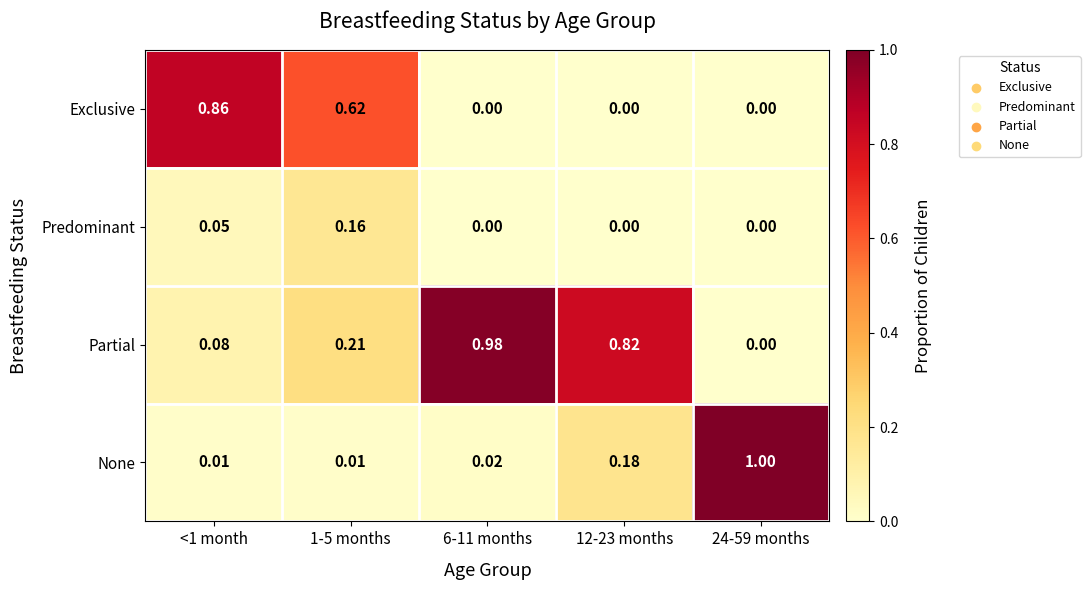

Which series has the widest spread of values?

None